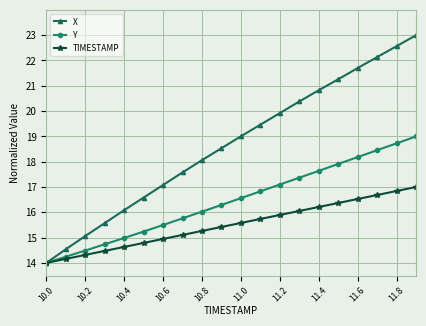

List the series in order of their peak value, lowest first.

TIMESTAMP, Y, X